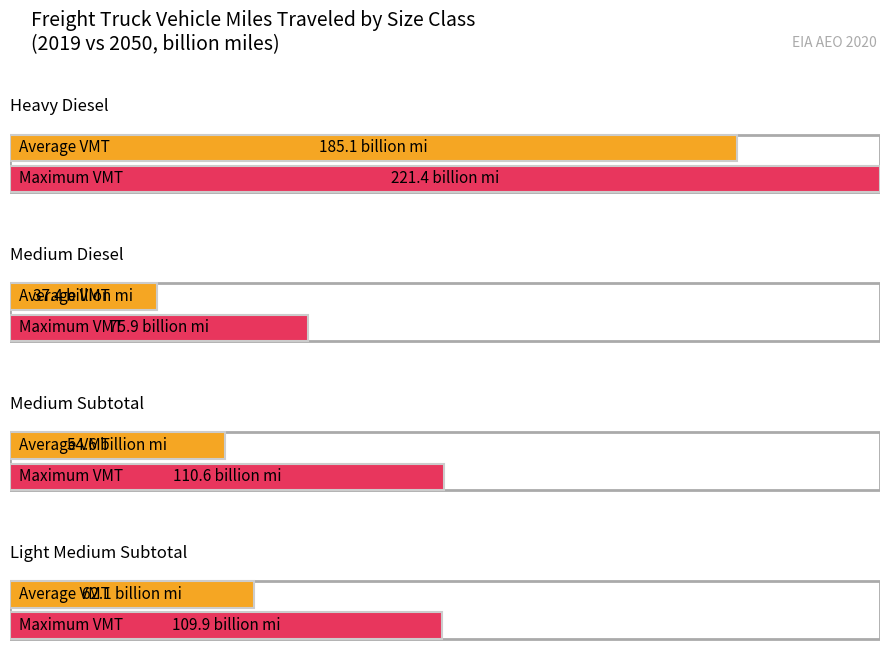

The value of Average utilization at Medium Subtotal is 54.6. True or false?

True